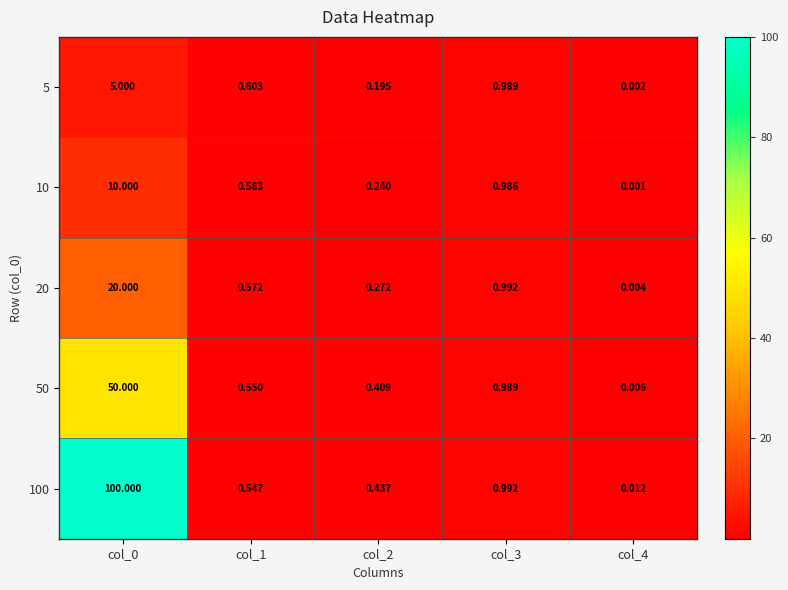

Is the value of 50 at col_4 greater than the value of 100 at col_1?

No